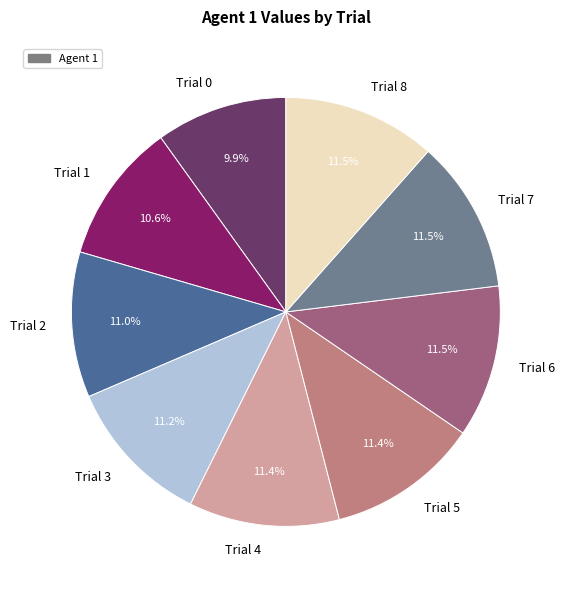

Does Trial 7 represent more than half of the total?

No